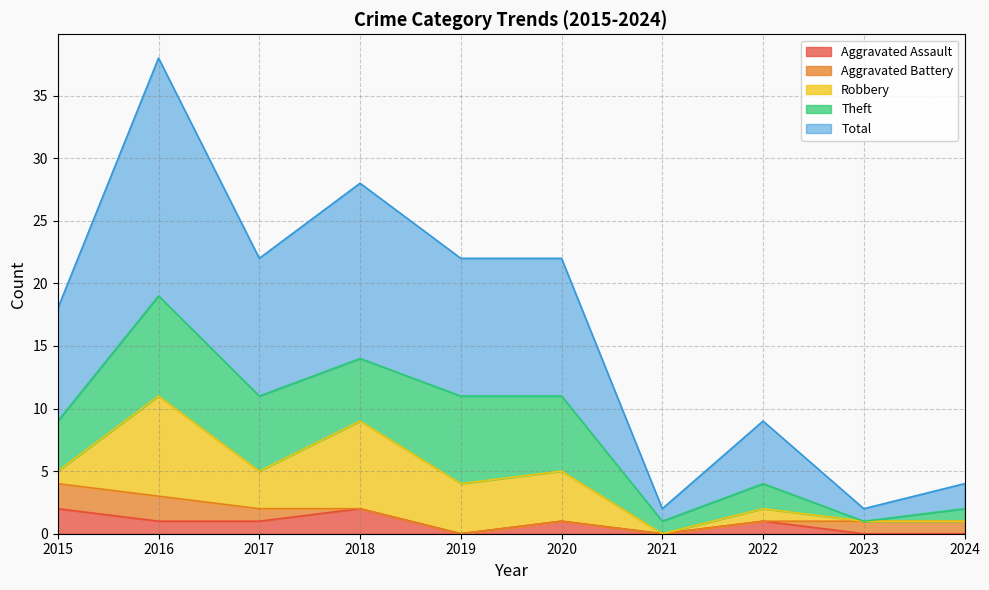

At which category does Theft reach its first local peak?

2016